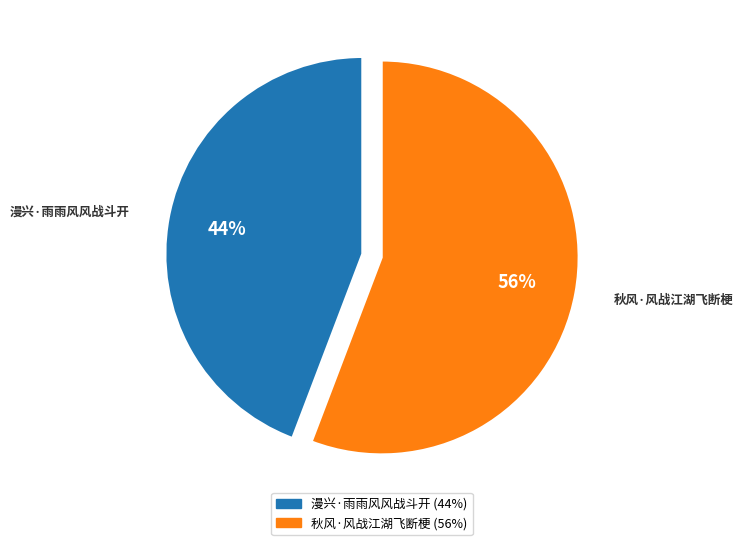

To the nearest percent, what portion does 秋风·风战江湖飞断梗 represent?

56%